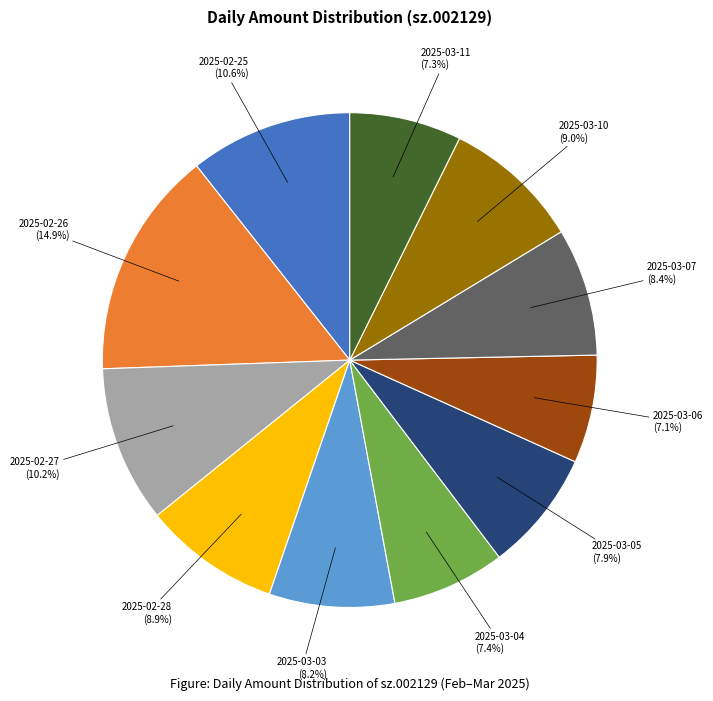

Do 2025-03-03 and 2025-03-11 together represent more than half of the pie?

No